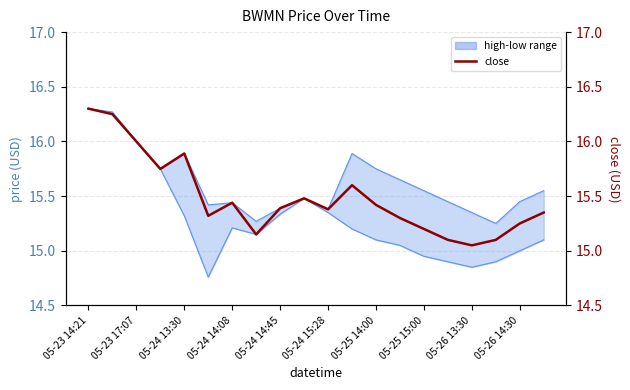

List the series in order of their overall mean, lowest first.

low, close, high